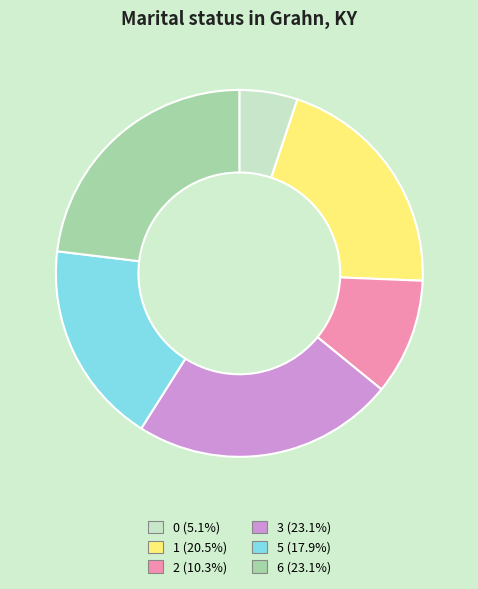

How many segments does this pie chart have?

6